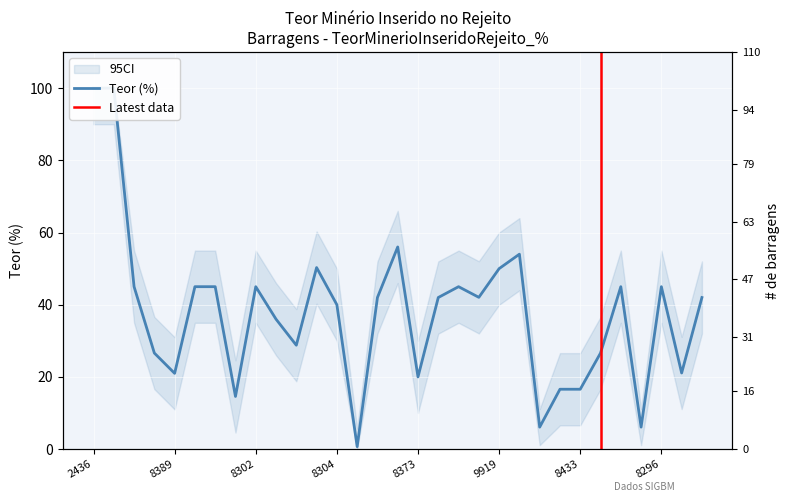

Reading left to right, what are all the values shown in this chart?

100.0	100.0	45.0	26.6	21.0	45.0	45.0	14.6	45.0	36.0	28.8	50.3	40.0	0.7	42.0	56.0	20.0	42.0	45.0	42.0	50.0	54.0	6.1	16.6	16.6	26.6	45.0	6.1	45.0	21.1	42.0